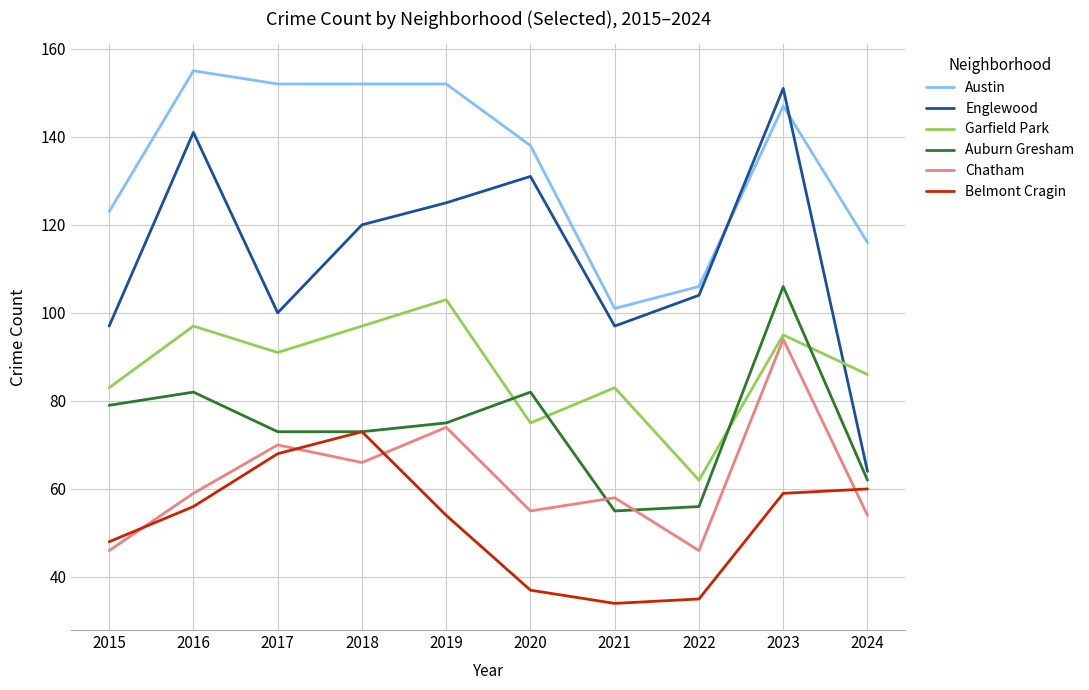

The Garfield Park series shows 97 at 2018. True or false?

True